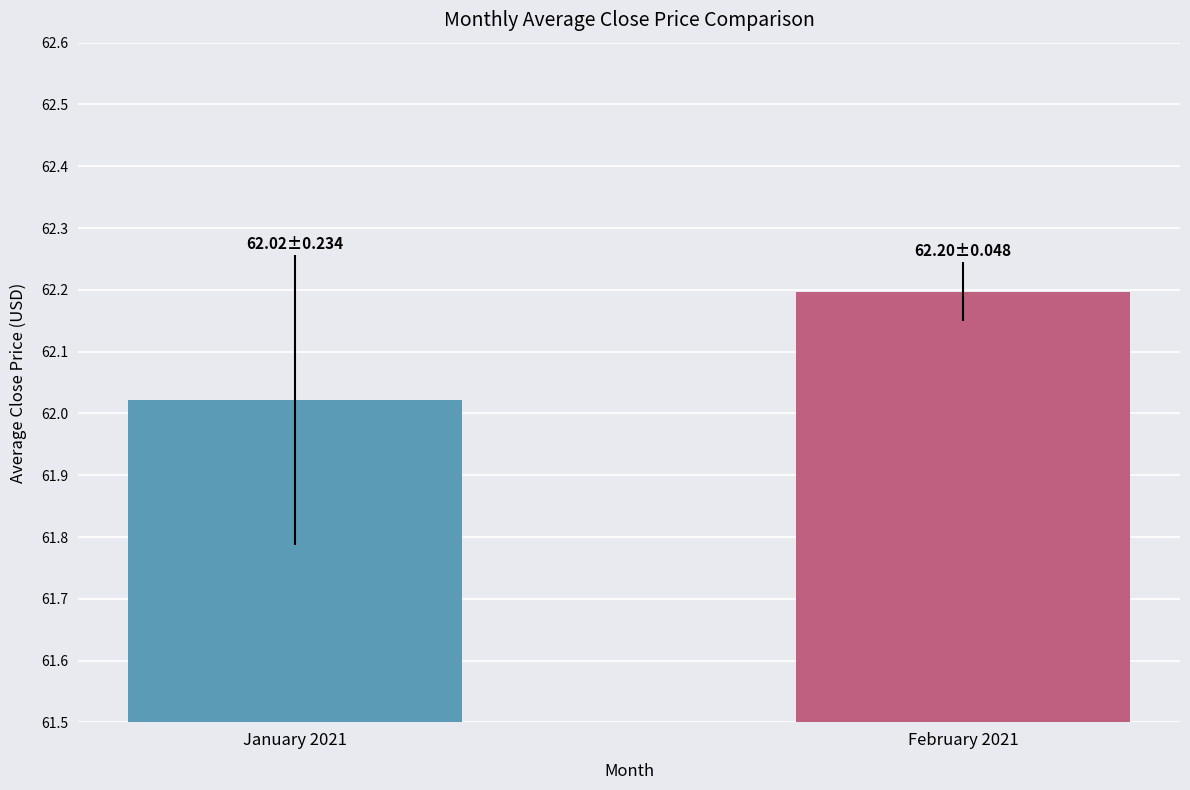

Approximately how many times larger is the value at February 2021 compared to January 2021?

1.0